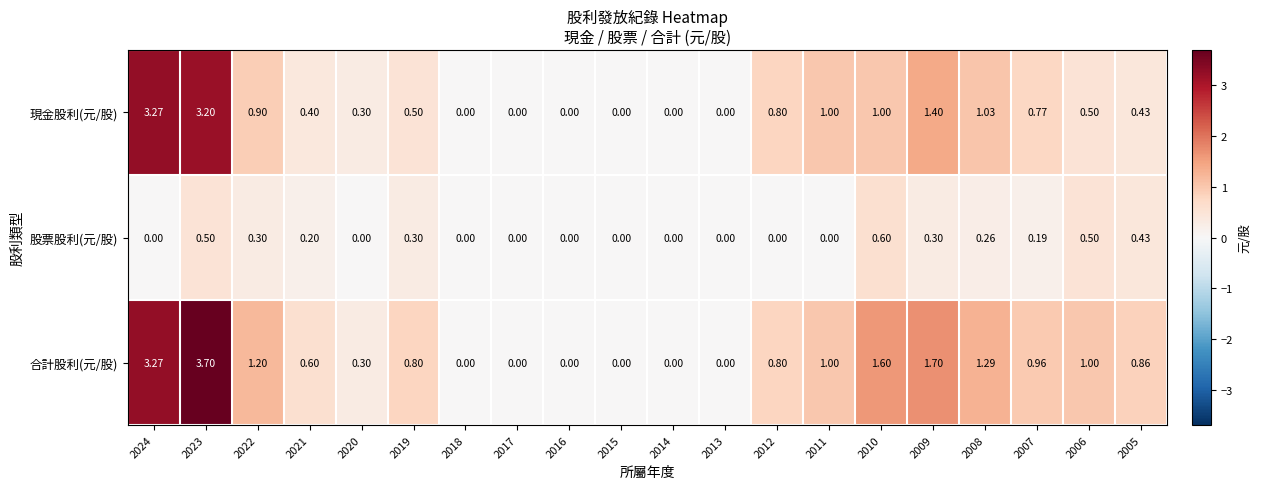

Rank the series by their maximum value, from lowest to highest.

股票股利(元/股), 現金股利(元/股), 合計股利(元/股)